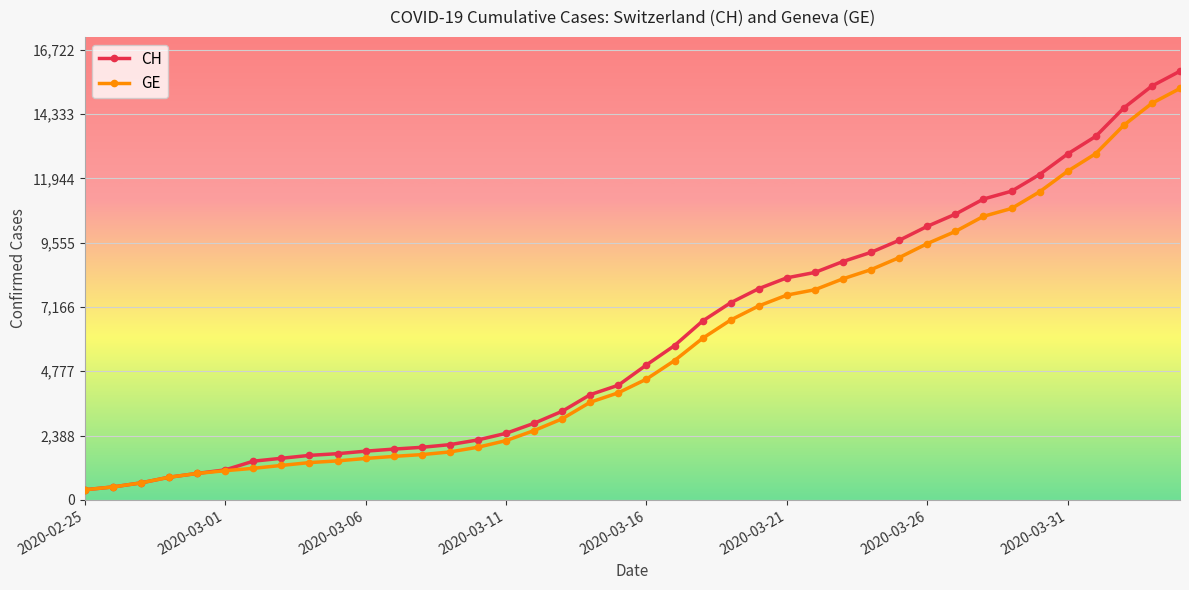

What is the lowest value of the CH series?

375